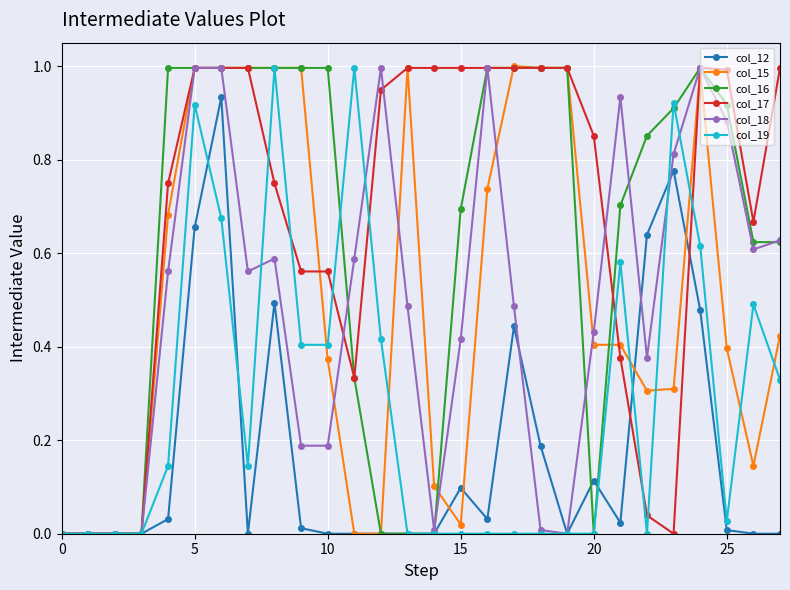

What is the value of the col_16 point at the 18th from the left?

1.0